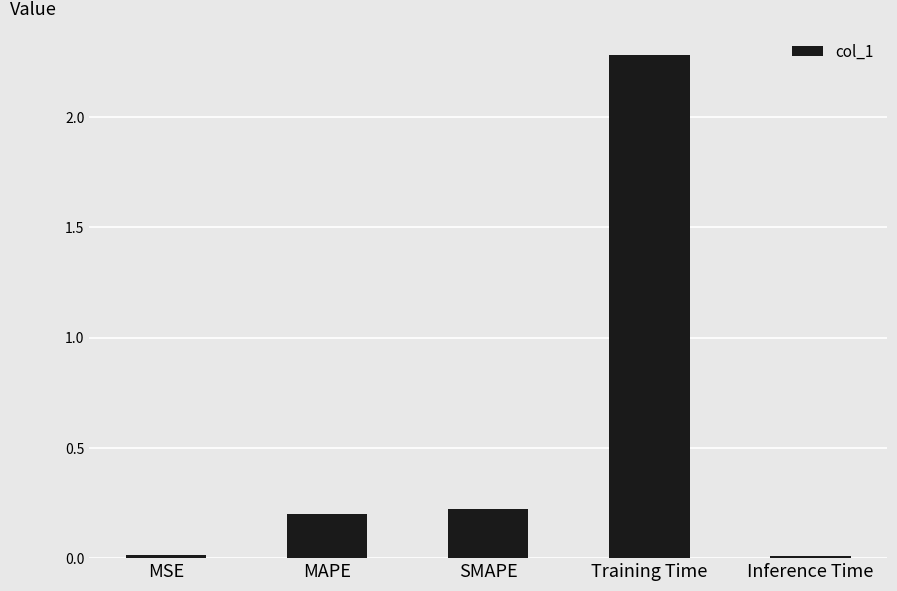

What is the average value?

0.5